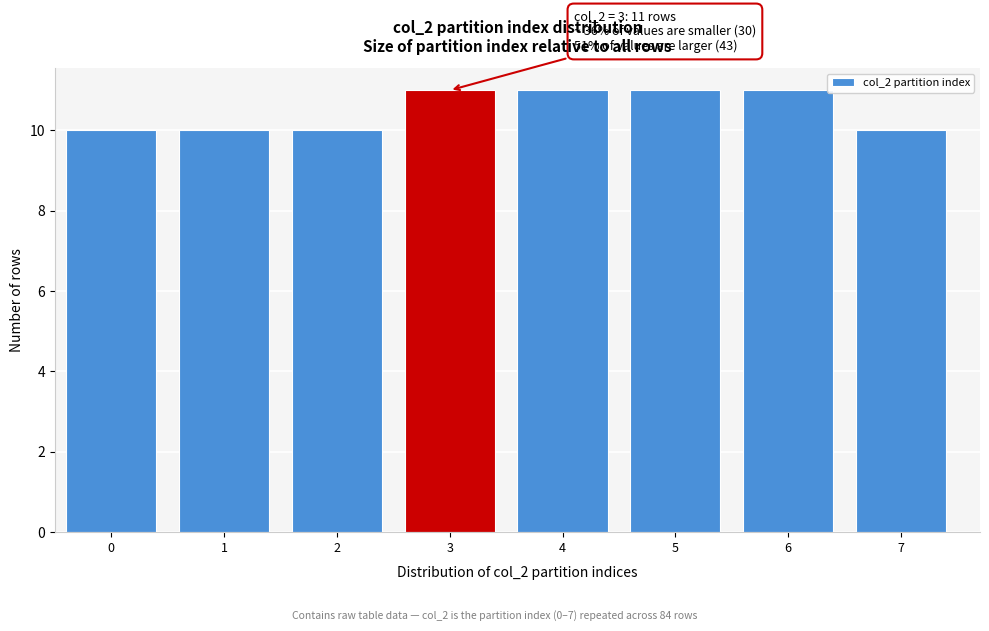

Reading right to left, extract all data points from this chart.

7=10	6=11	5=11	4=11	3=11	2=10	1=10	0=10